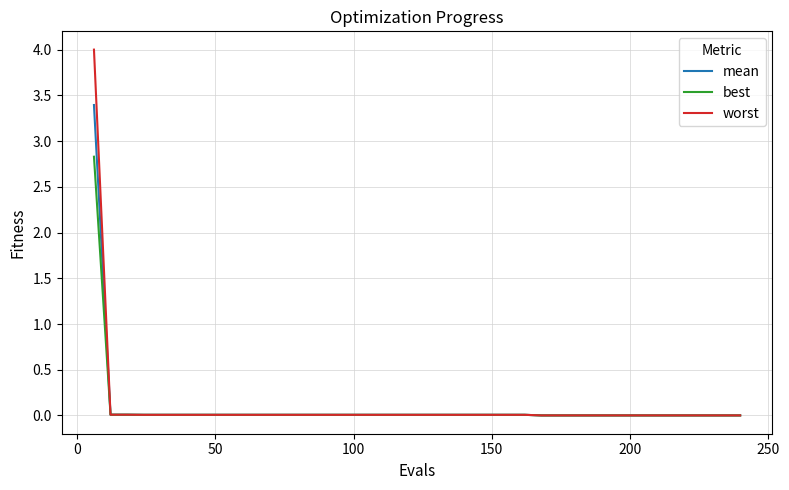

At how many categories does at least one series exceed 2?

1